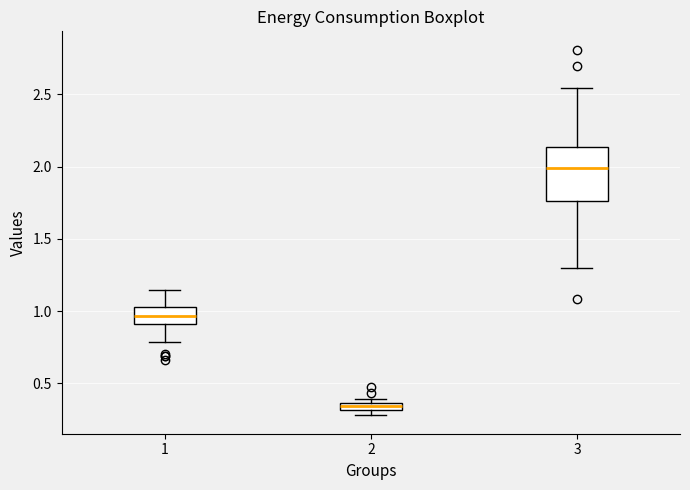

Which box is the tallest, from its lower edge to its upper edge?

3